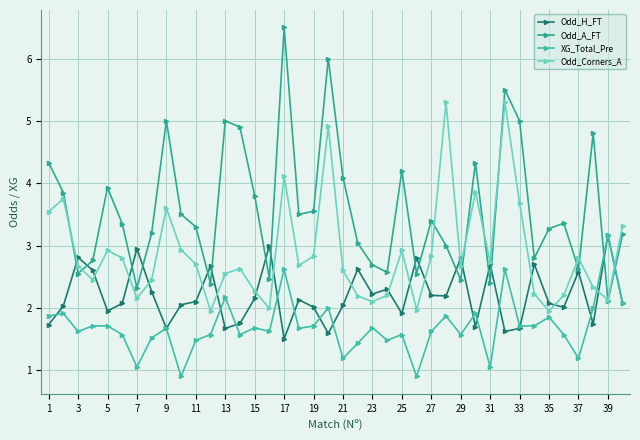

Does the chart display data point markers on the line(s)?

Yes